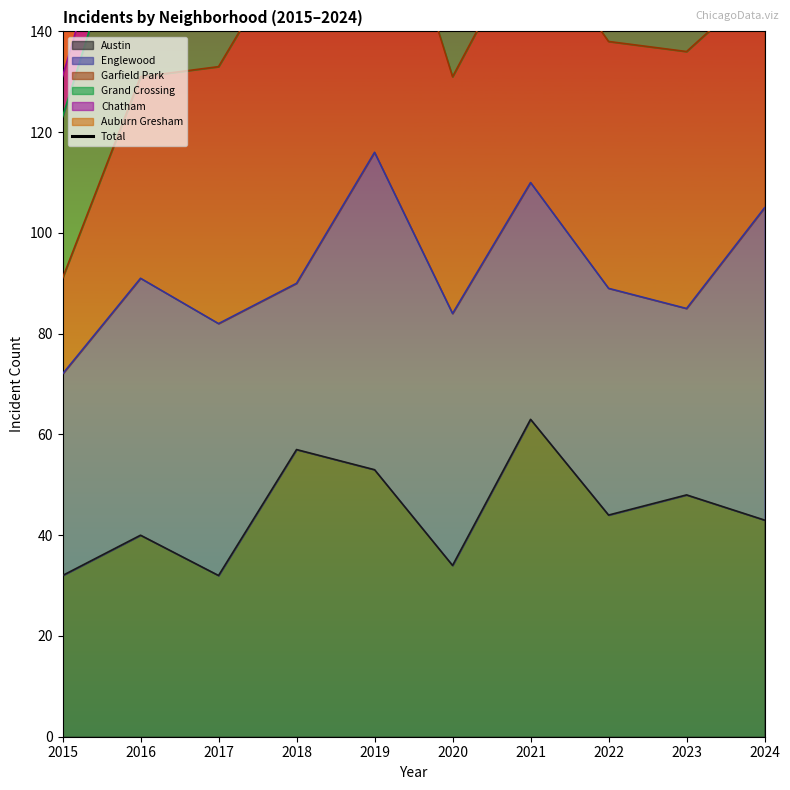

True or false: the data shows 272 at 2019.

True